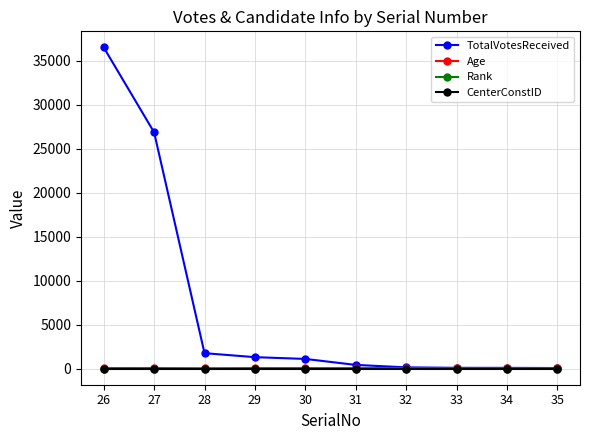

Which series has the largest total across all categories?

TotalVotesReceived